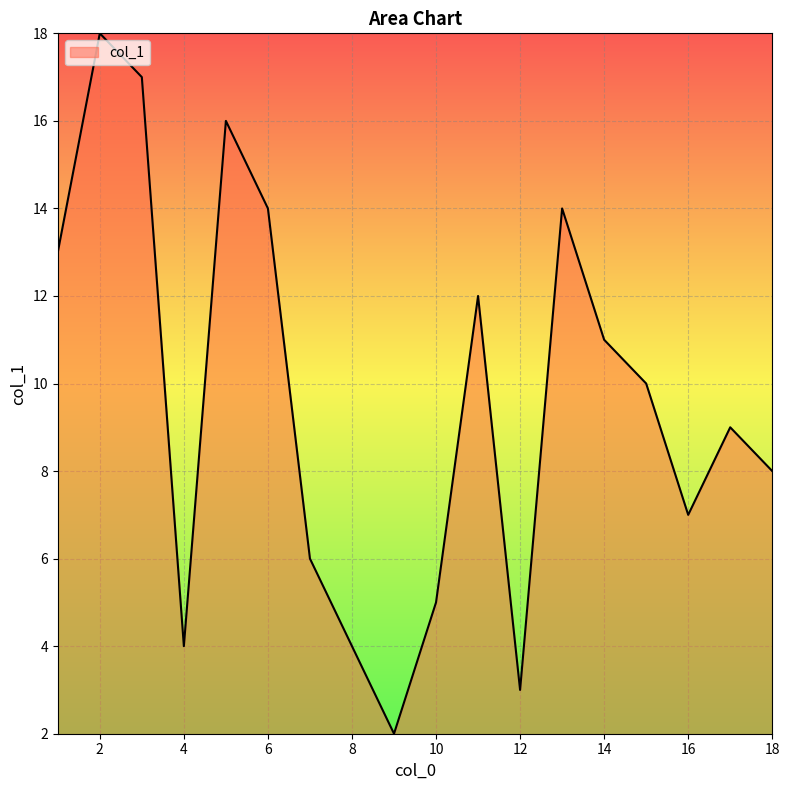

What is the maximum value shown in the chart?

18